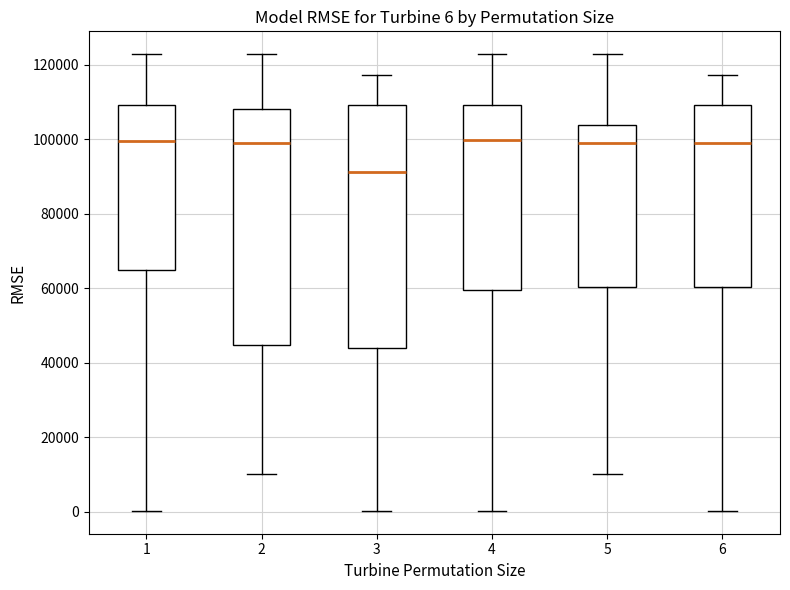

Which box has the lowest median line?

3